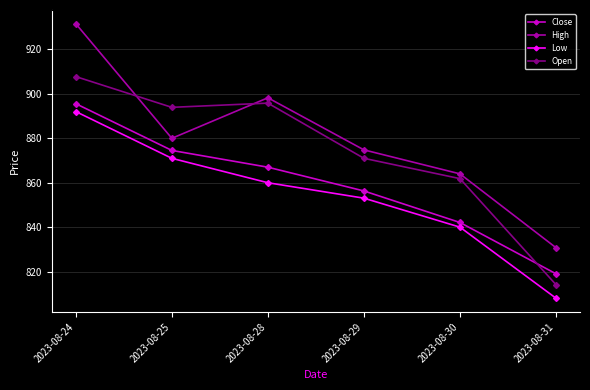

How many data points in Open are above 893?

3